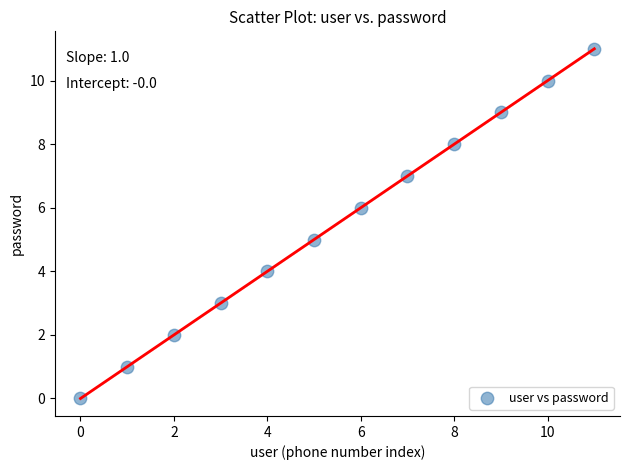

What is the range of Y values (max minus min)?

11